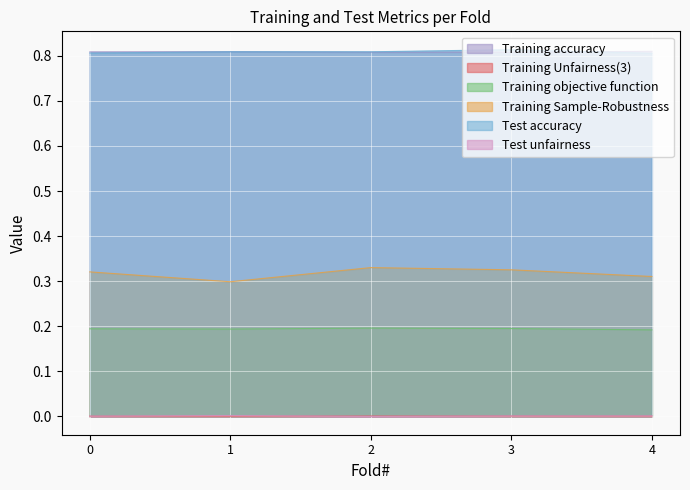

Reading left to right, extract all data points from this chart.

Training accuracy: 0=0.8	1=0.8	2=0.8	3=0.8	4=0.8
Training Unfairness(3): 0=0.0	1=0.0	2=0.0	3=0.0	4=0.0
Training objective function: 0=0.2	1=0.2	2=0.2	3=0.2	4=0.2
Training Sample-Robustness: 0=0.3	1=0.3	2=0.3	3=0.3	4=0.3
Test accuracy: 0=0.8	1=0.8	2=0.8	3=0.8	4=0.8
Test unfairness: 0=0.0	1=0.0	2=0.0	3=0.0	4=0.0